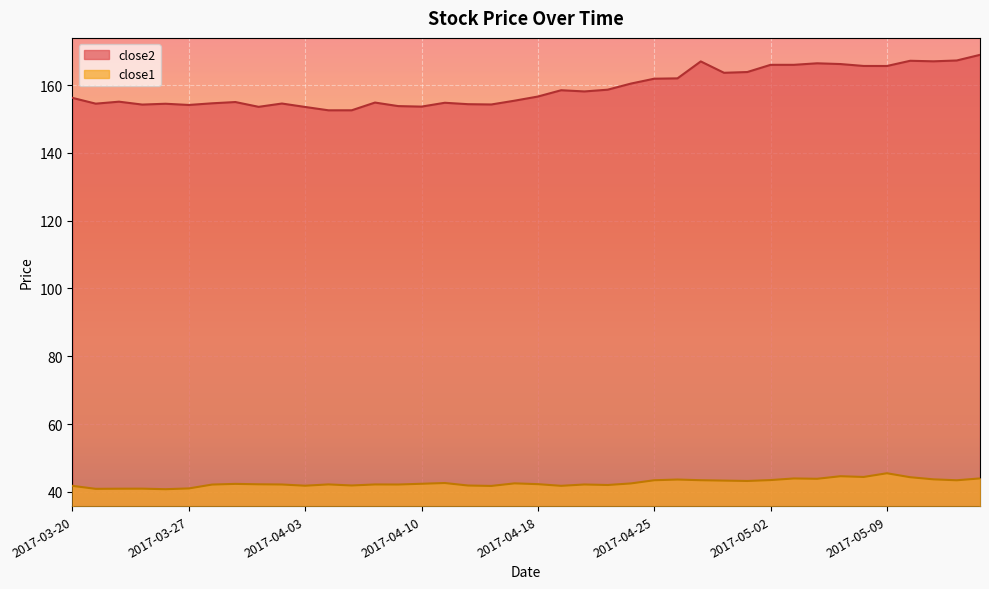

What is the average value of the close2 series?

159.1